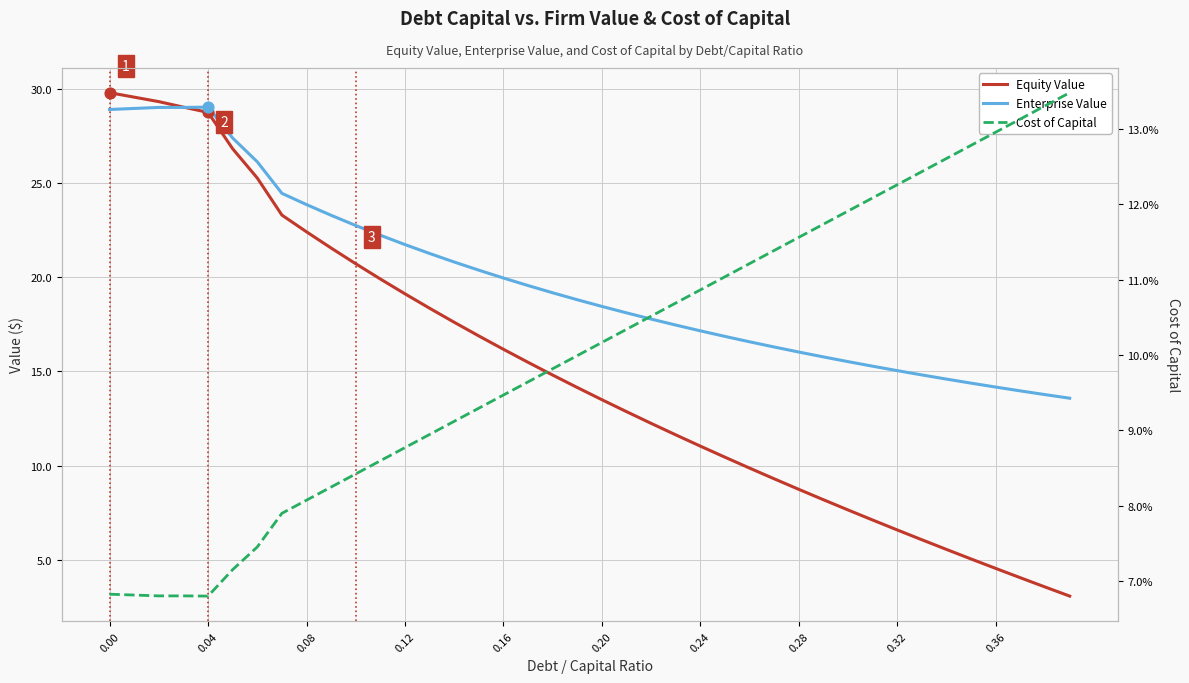

Which series contains the highest Y value?

Equity Value